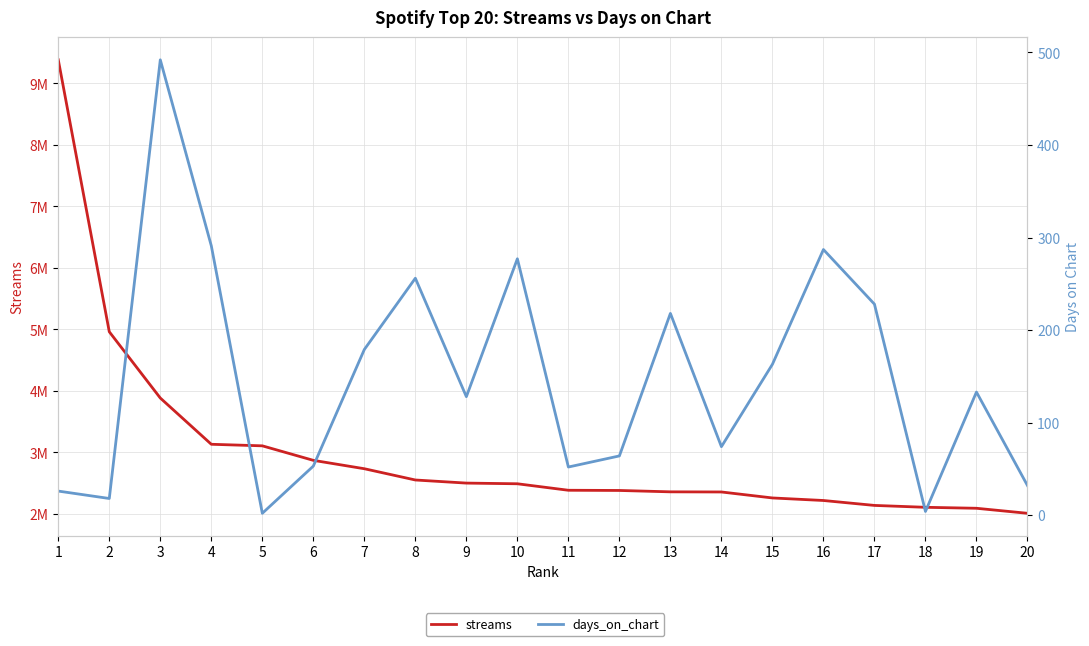

At which category does days_on_chart reach its first local valley?

2